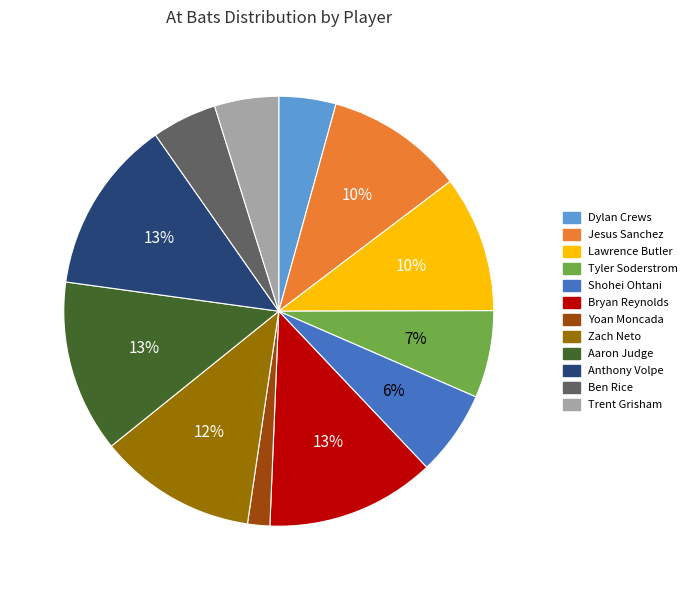

Is the sum of Trent Grisham and Anthony Volpe greater than half?

No